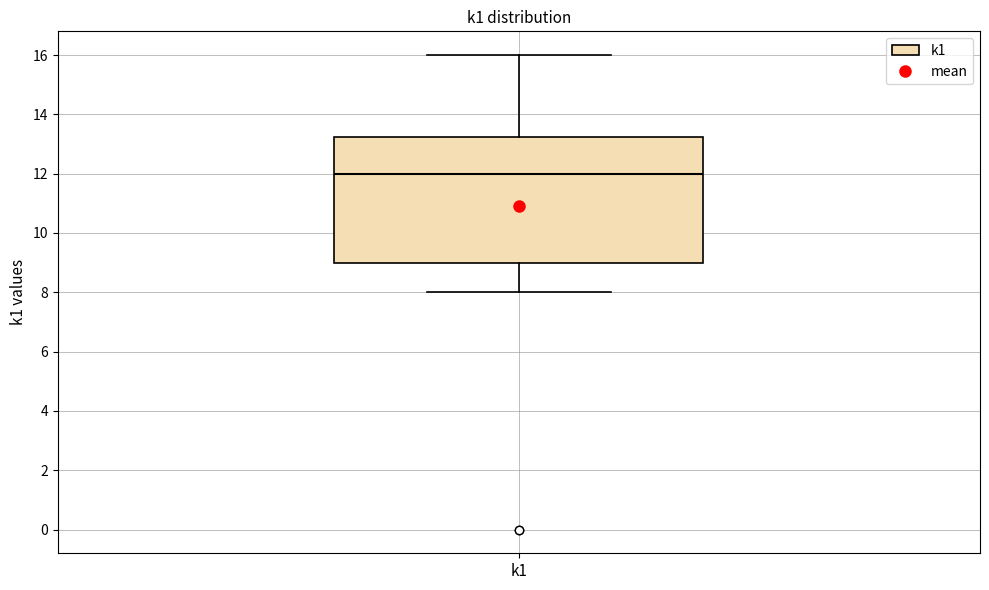

Transcribe this box plot: give where the median line is, the range the box spans, and where the two whiskers end, as read against the y-axis. The values are not printed on the chart, so give them approximately, as read against the axis.

median 12.0, box 9.0 to 13.2, whiskers 8.0 to 16.0